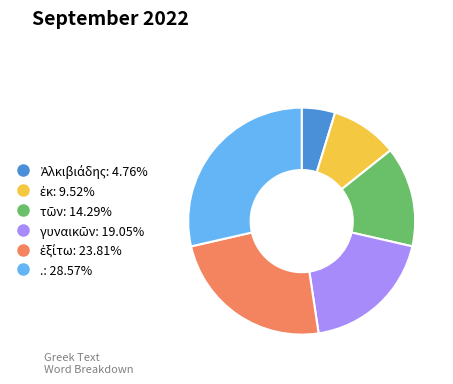

Which category has the biggest portion of the pie?

.